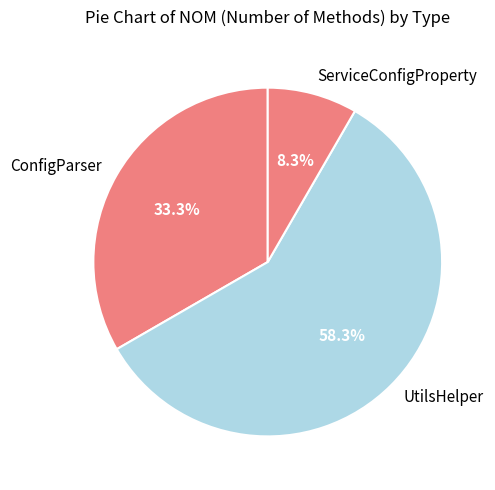

Which slice represents more than half of the pie?

UtilsHelper